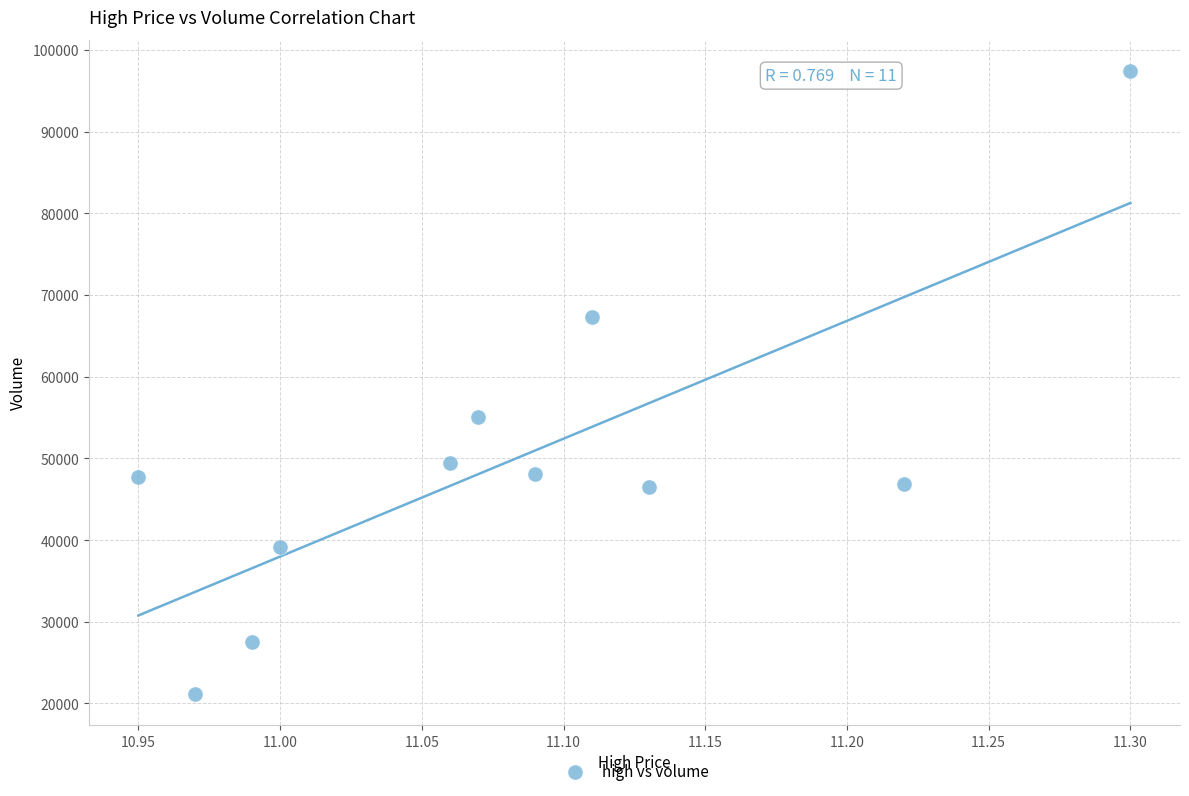

What is the average X value?

11.1